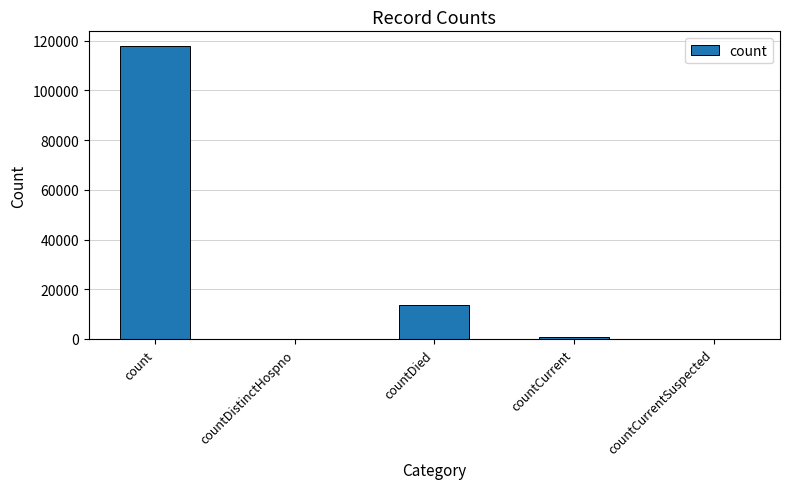

Where is the data nearest to the value 58940?

countDied